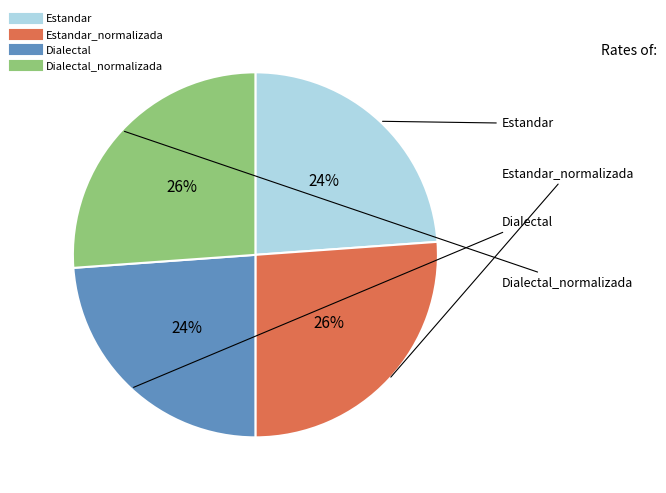

To the nearest percent, what is the difference between the largest and smallest slice percentages?

2%